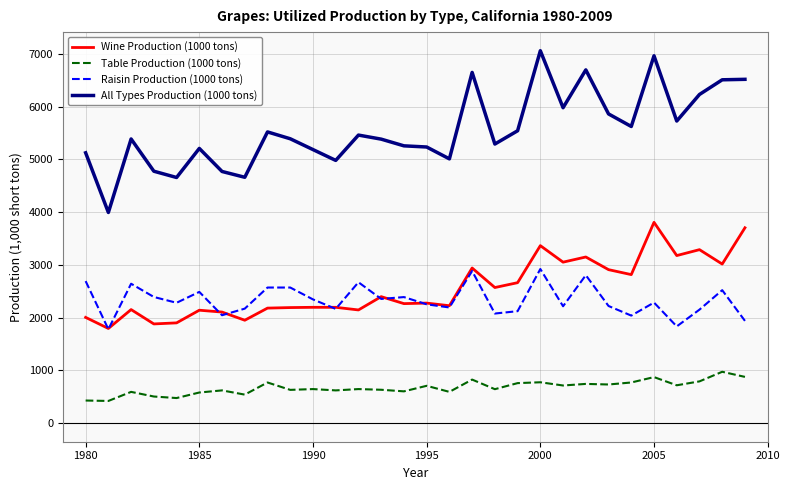

What are all the series names shown in the legend?

Wine Production (1000 tons), Table Production (1000 tons), Raisin Production (1000 tons), All Types Production (1000 tons)